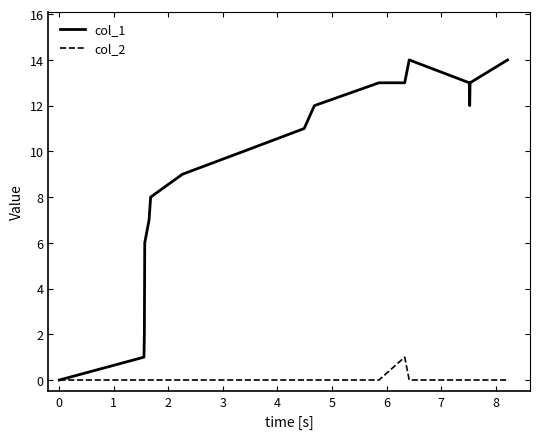

Which series has the largest total across all categories?

col_1